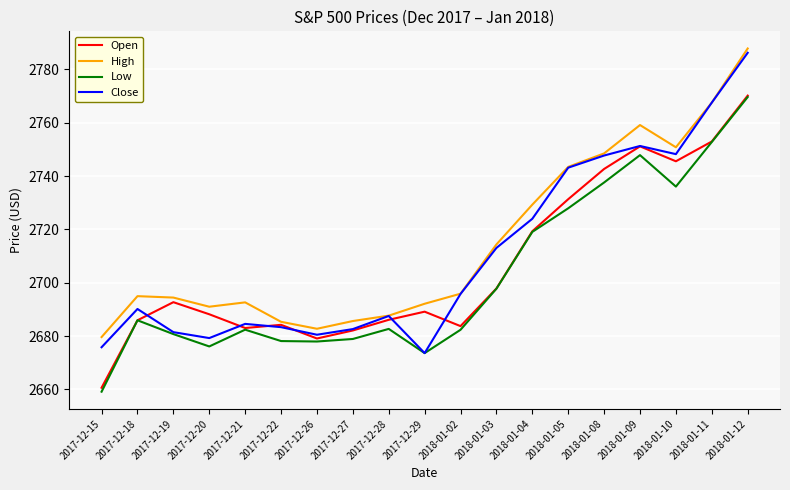

At which category is the sum across all series the highest?

2018-01-12